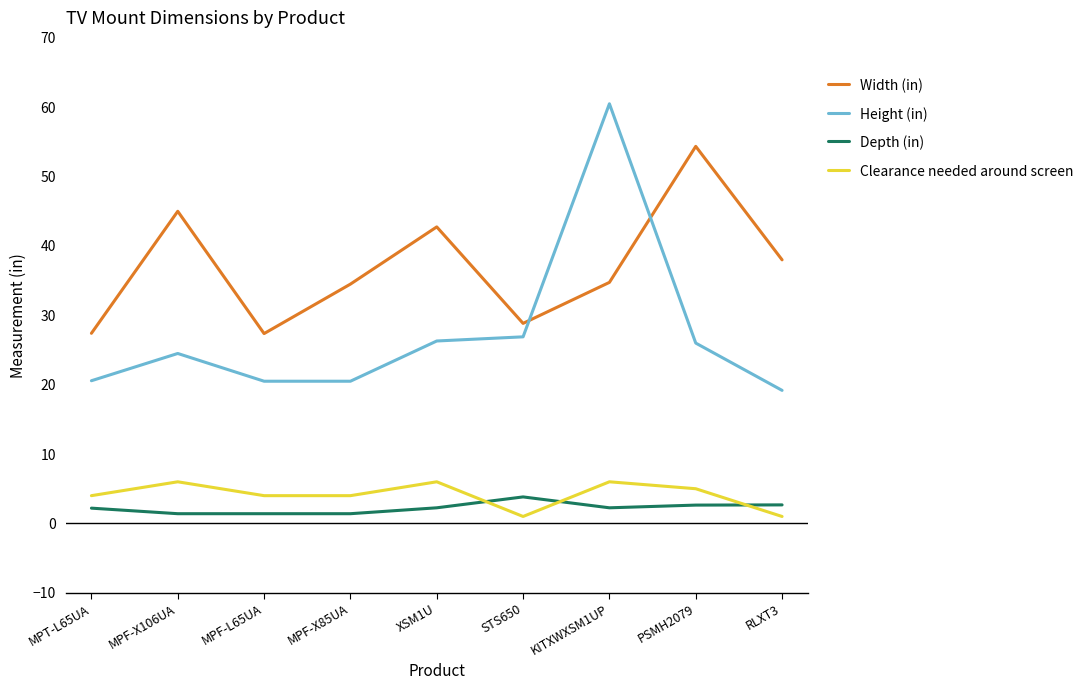

Count the number of data series in this chart.

4